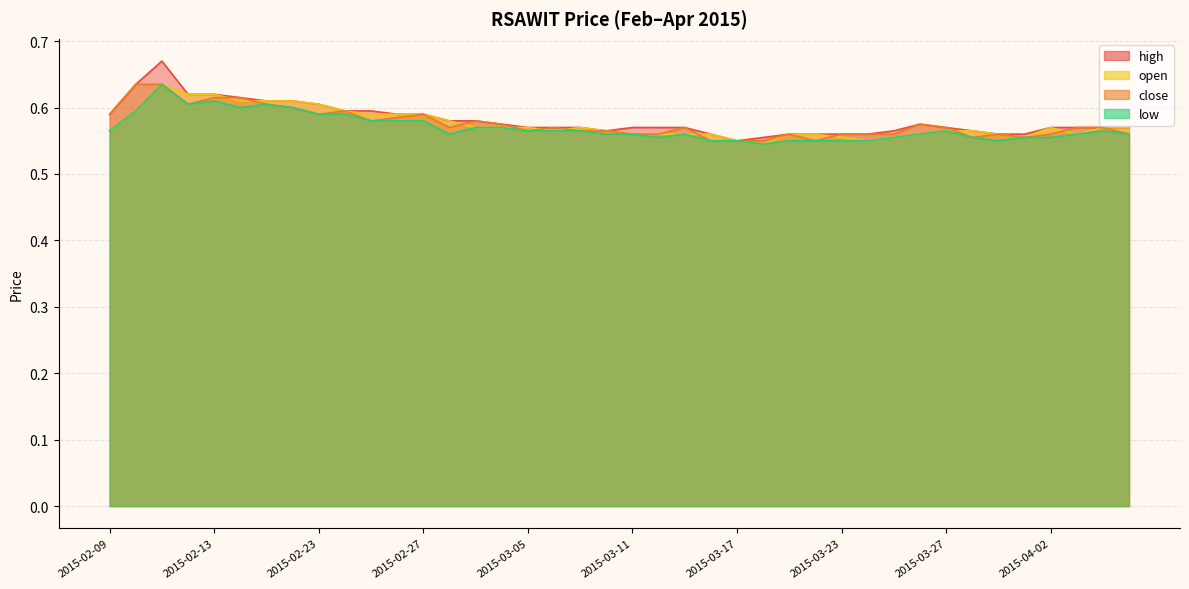

What are all the series names shown in the legend?

high, close, open, low